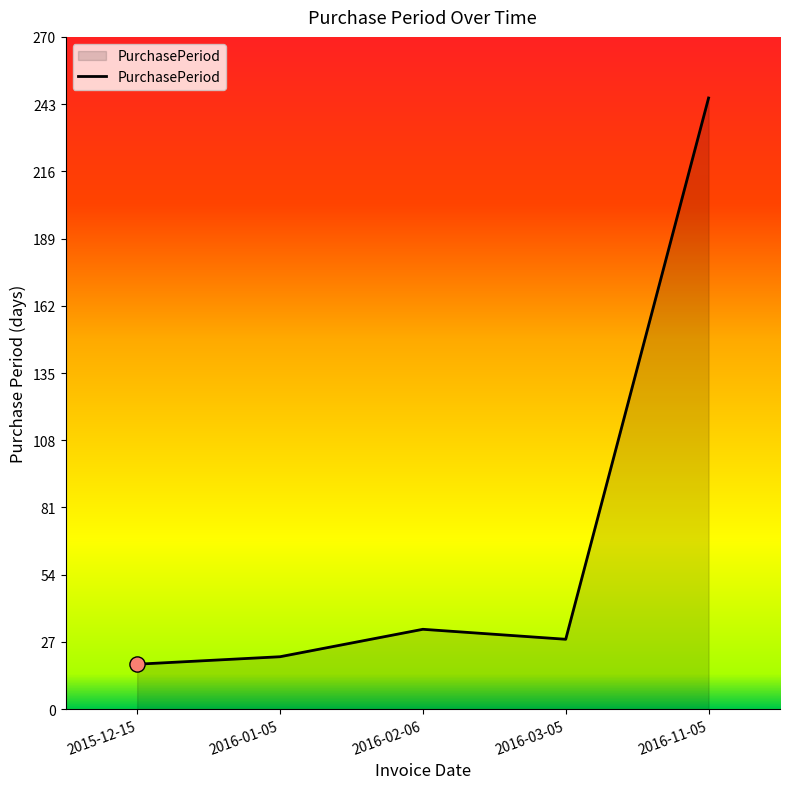

What is the change in value from 2016-01-05 to 2016-11-05?

+224